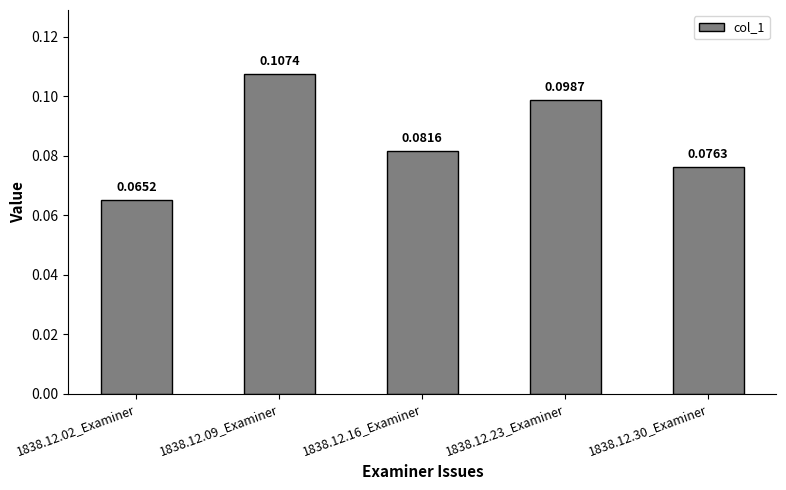

True or false: the data shows 0.0 at 1838.12.16_Examiner.

False